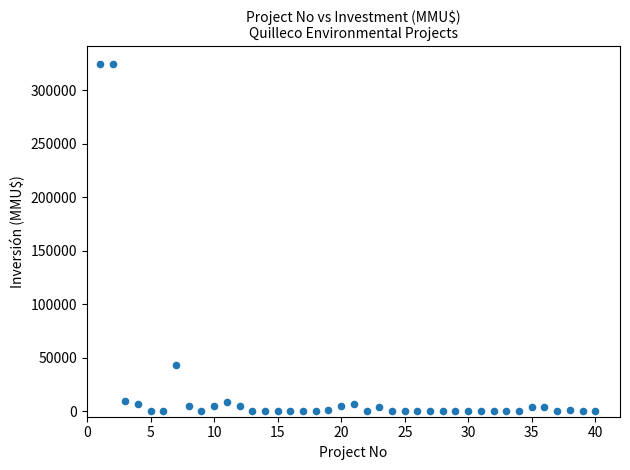

What is the range of X values (max minus min)?

39